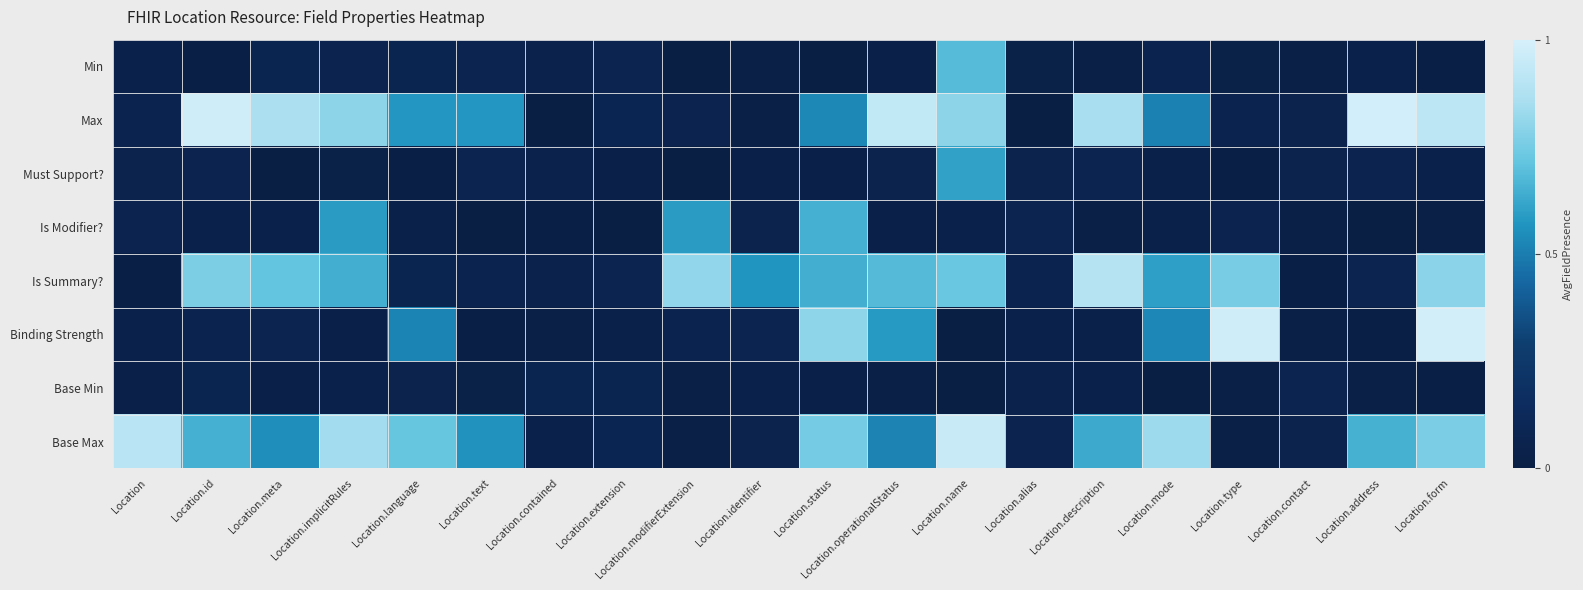

Reading right to left, transcribe all the data shown in this chart.

Min: Location.form=0.0	Location.address=0.0	Location.contact=0.0	Location.type=0.0	Location.mode=0.1	Location.description=0.0	Location.alias=0.0	Location.name=0.7	Location.operationalStatus=0.0	Location.status=0.0	Location.identifier=0.0	Location.modifierExtension=0.0	Location.extension=0.1	Location.contained=0.0	Location.text=0.1	Location.language=0.1	Location.implicitRules=0.1	Location.meta=0.1	Location.id=0.0	Location=0.0
Max: Location.form=0.9	Location.address=1.0	Location.contact=0.1	Location.type=0.1	Location.mode=0.5	Location.description=0.9	Location.alias=0.0	Location.name=0.8	Location.operationalStatus=0.9	Location.status=0.5	Location.identifier=0.0	Location.modifierExtension=0.1	Location.extension=0.1	Location.contained=0.0	Location.text=0.6	Location.language=0.6	Location.implicitRules=0.8	Location.meta=0.9	Location.id=1.0	Location=0.1
Must Support?: Location.form=0.0	Location.address=0.1	Location.contact=0.1	Location.type=0.0	Location.mode=0.0	Location.description=0.1	Location.alias=0.1	Location.name=0.6	Location.operationalStatus=0.1	Location.status=0.0	Location.identifier=0.0	Location.modifierExtension=0.0	Location.extension=0.0	Location.contained=0.0	Location.text=0.1	Location.language=0.0	Location.implicitRules=0.0	Location.meta=0.0	Location.id=0.1	Location=0.1
Is Modifier?: Location.form=0.0	Location.address=0.0	Location.contact=0.0	Location.type=0.1	Location.mode=0.0	Location.description=0.0	Location.alias=0.1	Location.name=0.0	Location.operationalStatus=0.0	Location.status=0.7	Location.identifier=0.1	Location.modifierExtension=0.6	Location.extension=0.0	Location.contained=0.0	Location.text=0.0	Location.language=0.0	Location.implicitRules=0.6	Location.meta=0.0	Location.id=0.0	Location=0.1
Is Summary?: Location.form=0.8	Location.address=0.1	Location.contact=0.0	Location.type=0.8	Location.mode=0.6	Location.description=0.9	Location.alias=0.1	Location.name=0.7	Location.operationalStatus=0.7	Location.status=0.6	Location.identifier=0.6	Location.modifierExtension=0.8	Location.extension=0.1	Location.contained=0.1	Location.text=0.1	Location.language=0.1	Location.implicitRules=0.6	Location.meta=0.7	Location.id=0.8	Location=0.0
Binding Strength: Location.form=1.0	Location.address=0.0	Location.contact=0.0	Location.type=1.0	Location.mode=0.5	Location.description=0.0	Location.alias=0.0	Location.name=0.0	Location.operationalStatus=0.6	Location.status=0.8	Location.identifier=0.1	Location.modifierExtension=0.1	Location.extension=0.0	Location.contained=0.0	Location.text=0.0	Location.language=0.5	Location.implicitRules=0.0	Location.meta=0.1	Location.id=0.1	Location=0.0
Base Min: Location.form=0.0	Location.address=0.0	Location.contact=0.1	Location.type=0.0	Location.mode=0.0	Location.description=0.0	Location.alias=0.0	Location.name=0.0	Location.operationalStatus=0.0	Location.status=0.0	Location.identifier=0.0	Location.modifierExtension=0.0	Location.extension=0.1	Location.contained=0.1	Location.text=0.0	Location.language=0.1	Location.implicitRules=0.0	Location.meta=0.0	Location.id=0.1	Location=0.0
Base Max: Location.form=0.8	Location.address=0.7	Location.contact=0.1	Location.type=0.0	Location.mode=0.8	Location.description=0.6	Location.alias=0.1	Location.name=1.0	Location.operationalStatus=0.5	Location.status=0.7	Location.identifier=0.1	Location.modifierExtension=0.0	Location.extension=0.1	Location.contained=0.0	Location.text=0.6	Location.language=0.7	Location.implicitRules=0.8	Location.meta=0.5	Location.id=0.7	Location=0.9